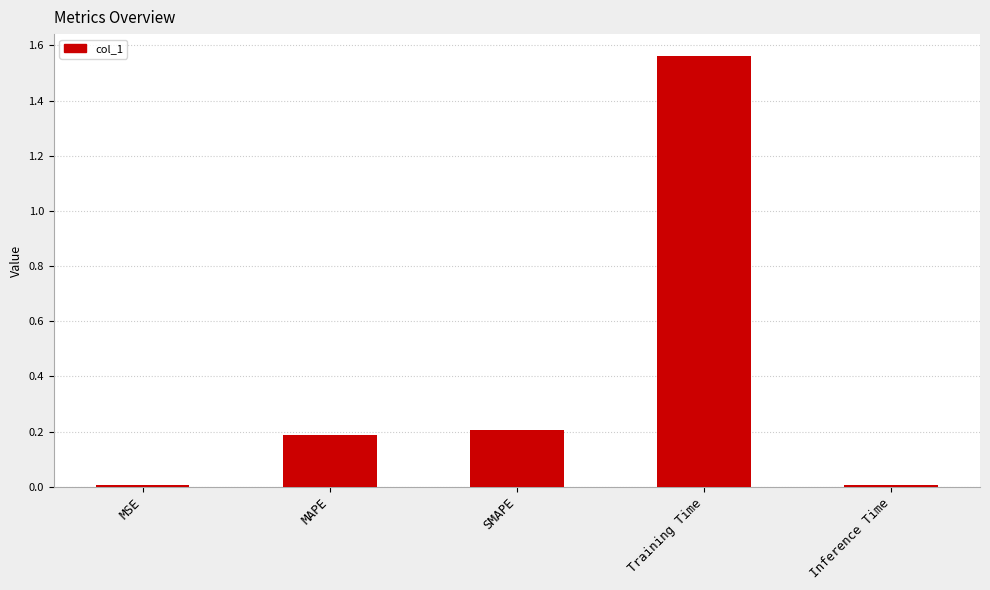

Count the number of data series in this chart.

1